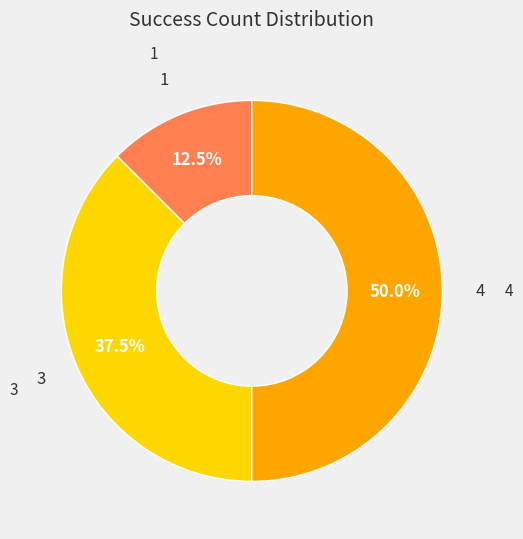

Does any single category account for the majority?

No